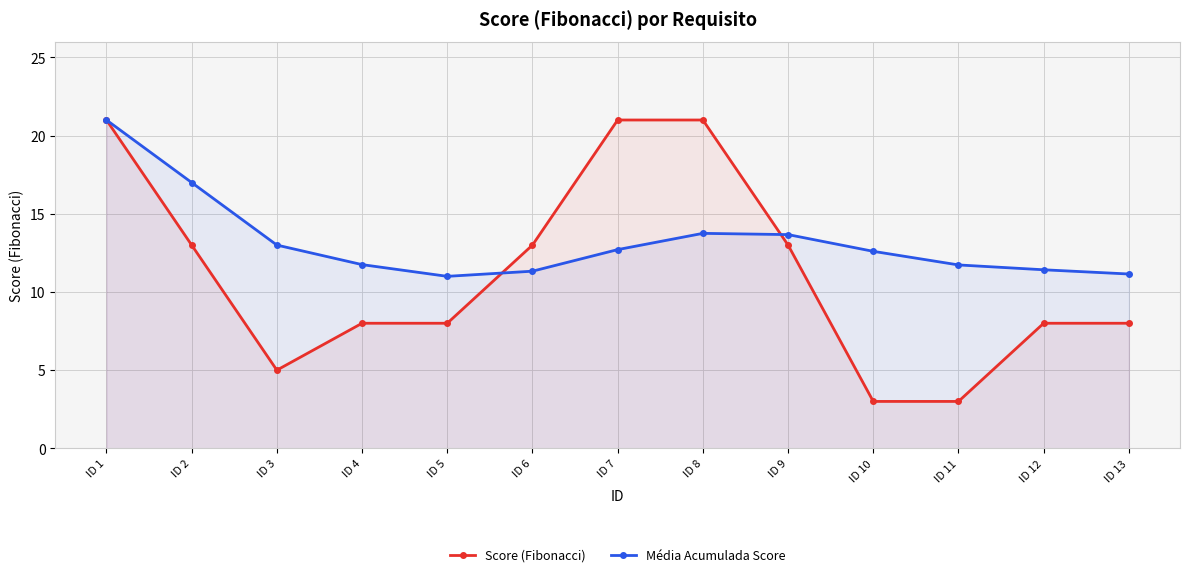

How many intersections are there between Média Acumulada Score and Score (Fibonacci)?

2